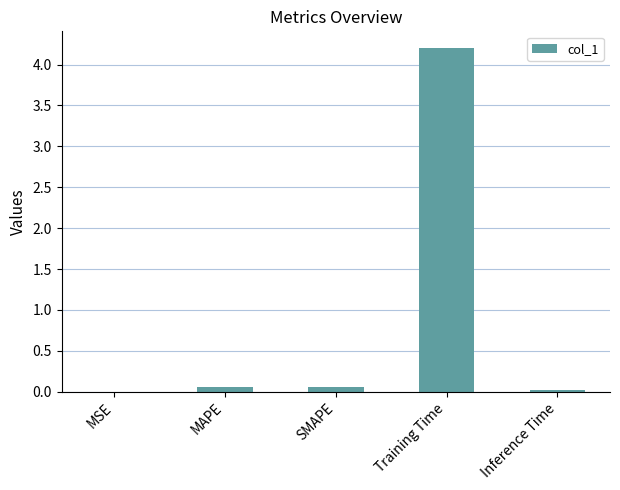

What is the sum of the values at MAPE and Inference Time?

0.1